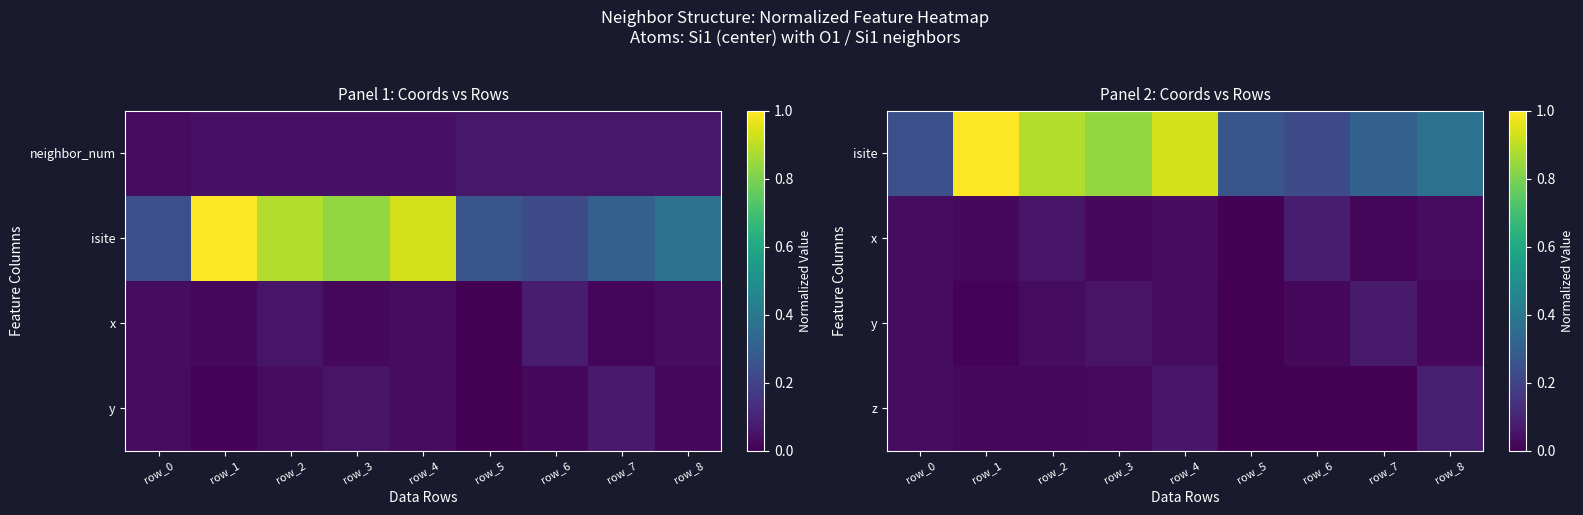

At how many categories does at least one series exceed 0?

9